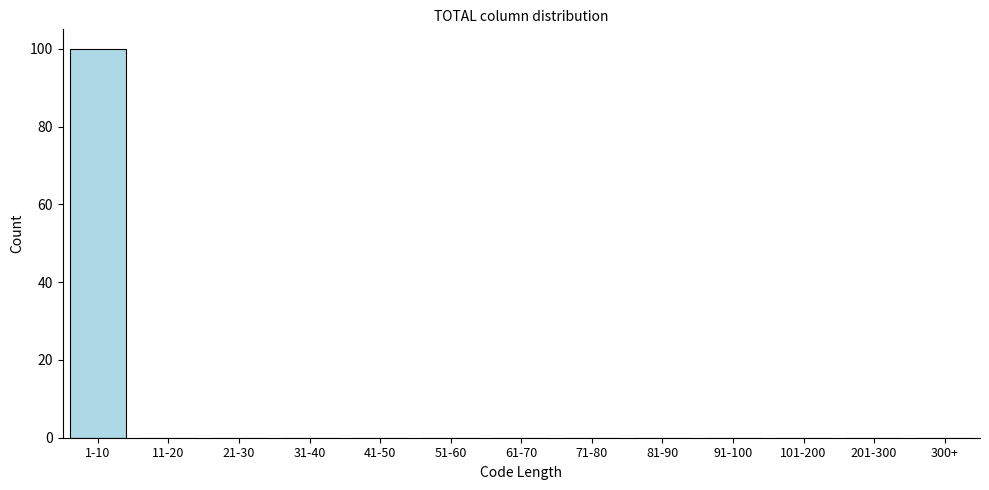

Reading left to right, what are all the values shown in this chart?

1-10=100	11-20=0	21-30=0	31-40=0	41-50=0	51-60=0	61-70=0	71-80=0	81-90=0	91-100=0	101-200=0	201-300=0	300+=0